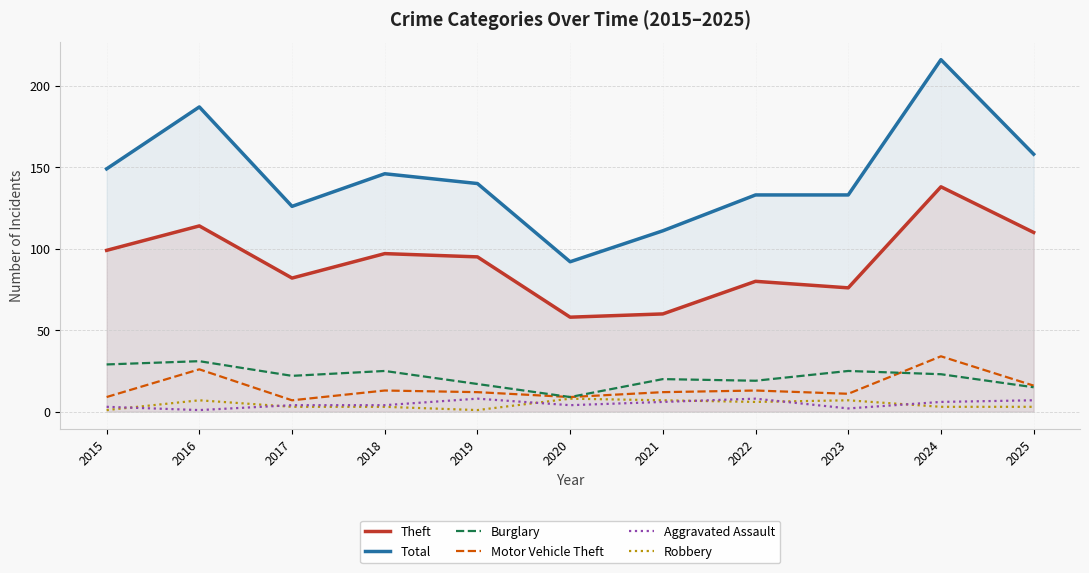

How many interior local valleys does the Total series have?

2